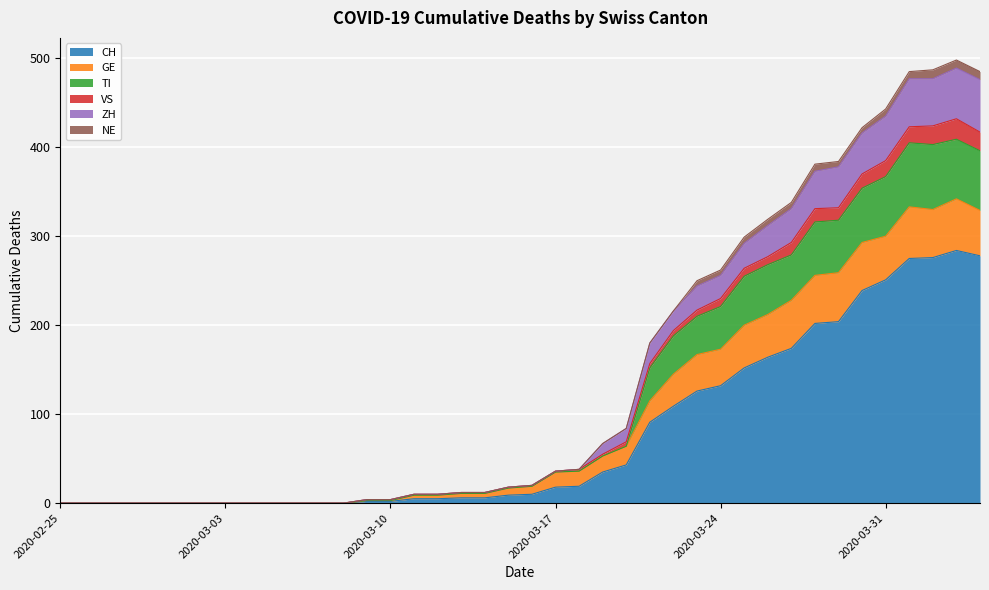

How many interior local peaks does the ZH series have?

1